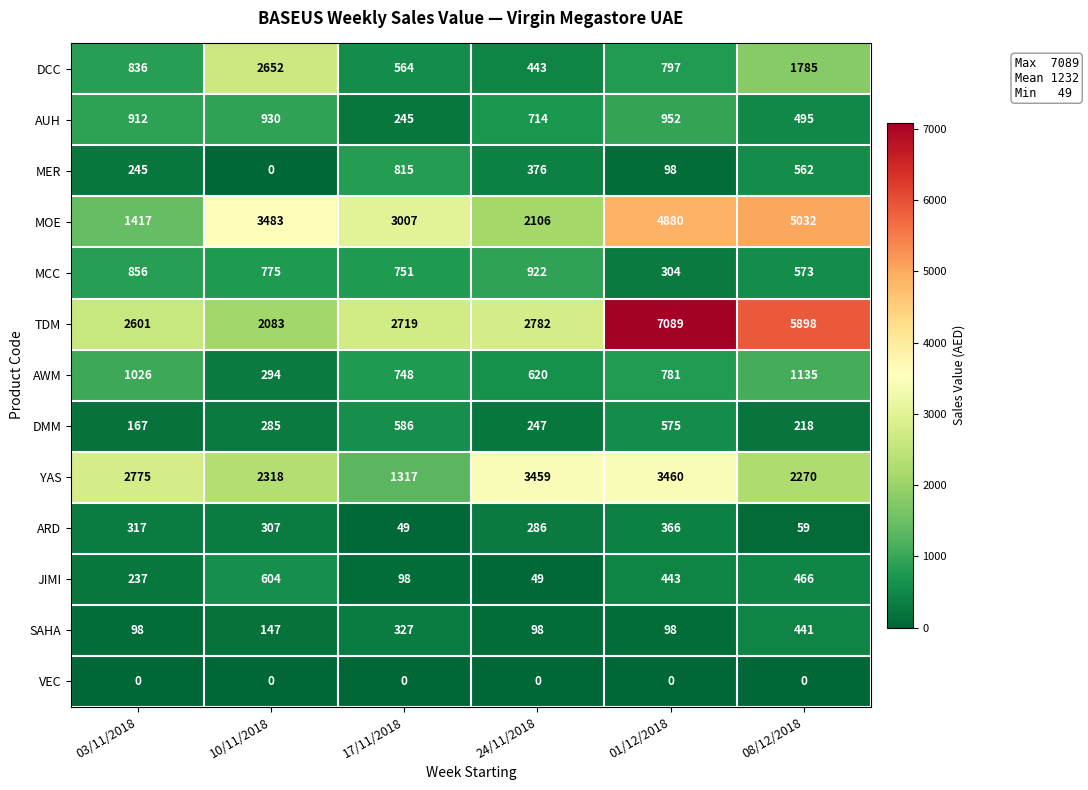

How many data points does each series have?

6